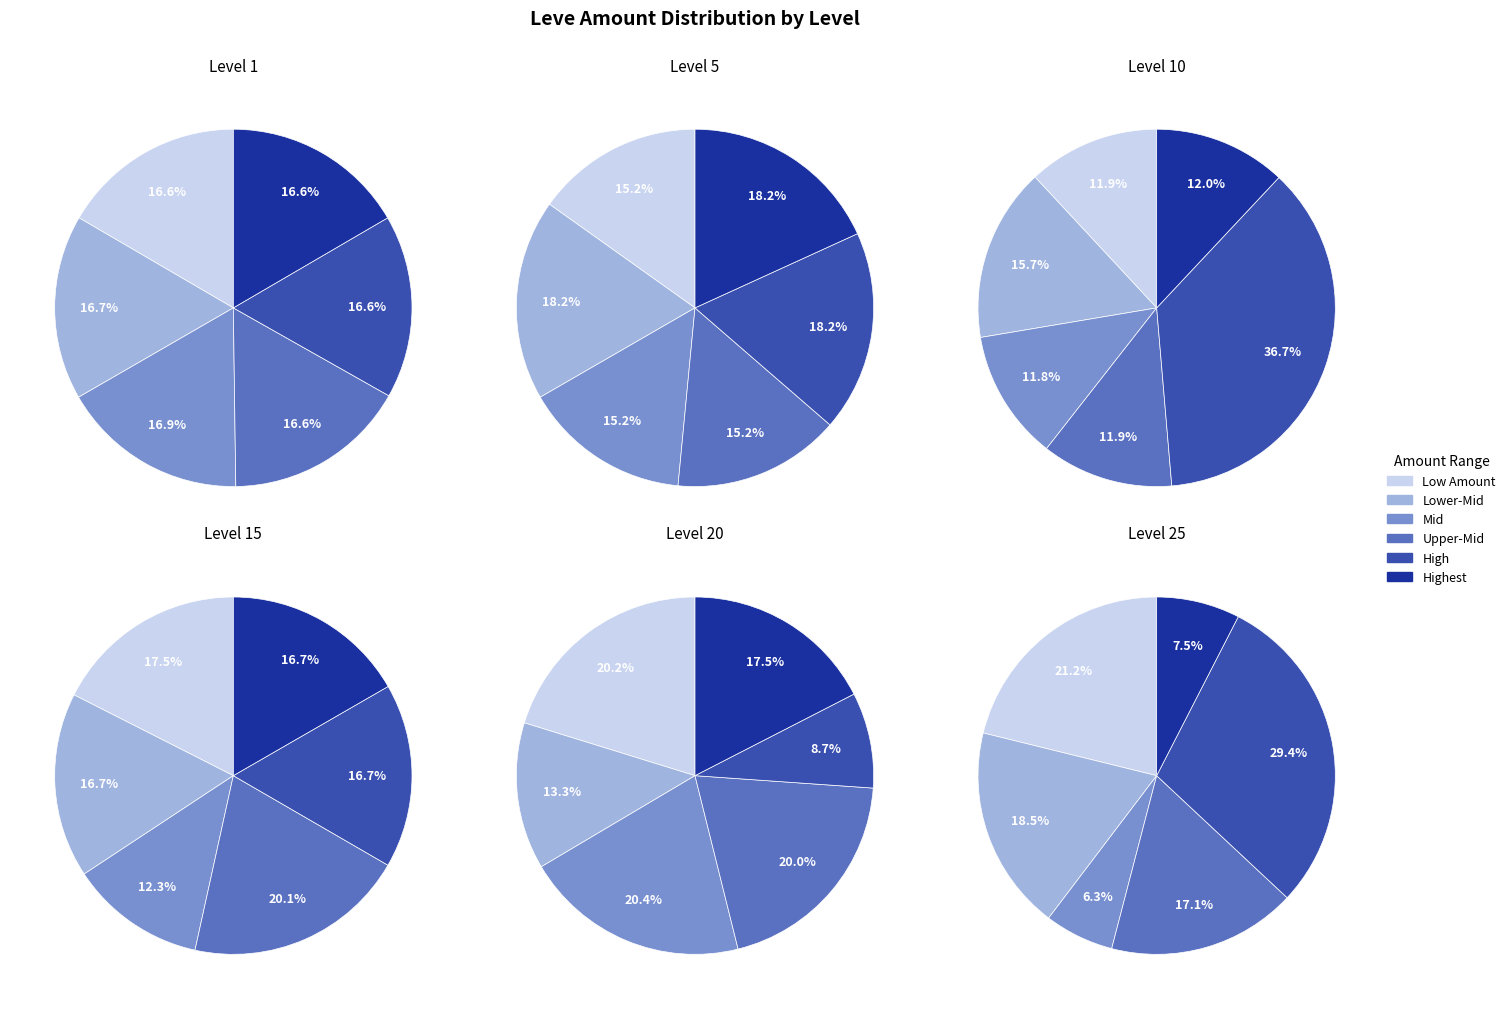

To the nearest percent, what is the difference between the largest and smallest slice percentages?

23%